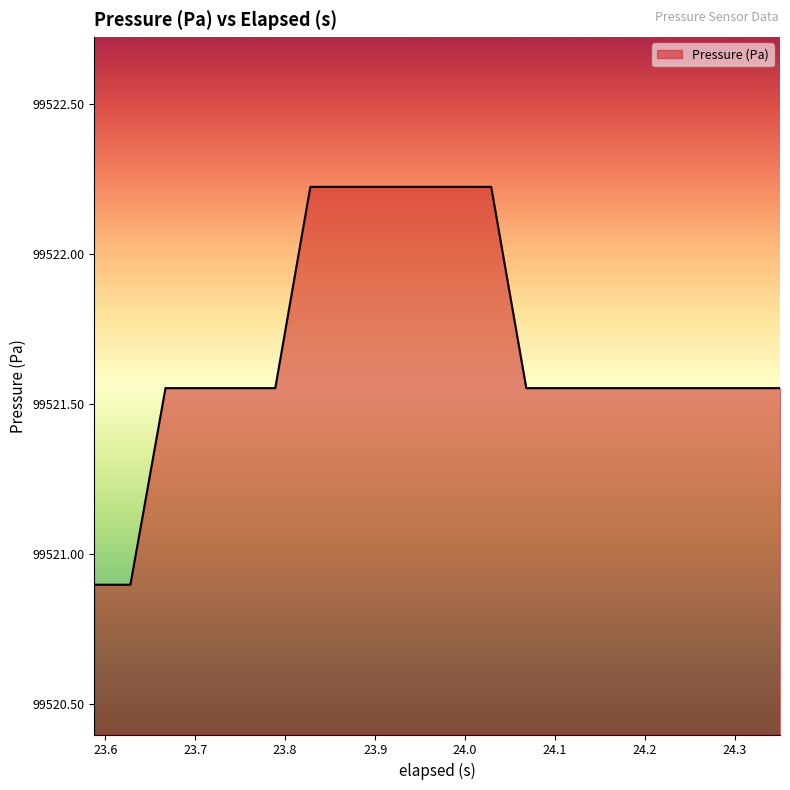

What is the minimum value shown in the chart?

99520.9